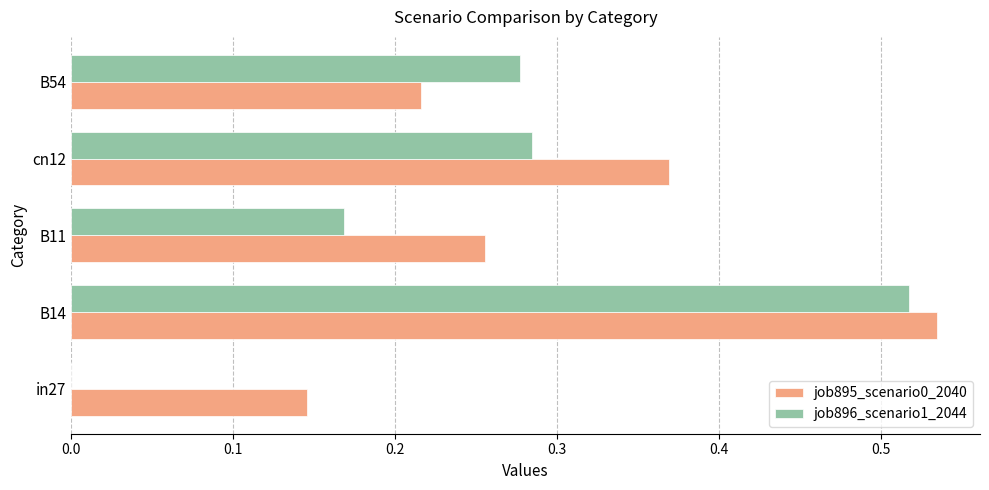

The value of job895_scenario0_2040 at B14 is 0.2. True or false?

False